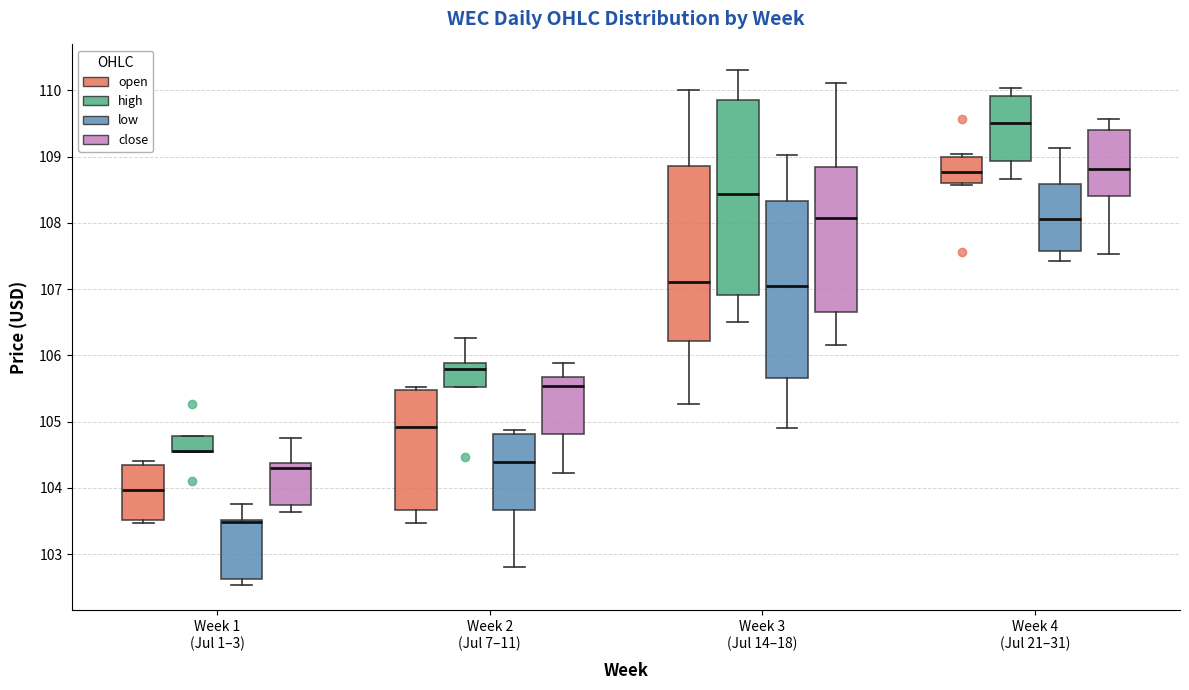

Reading left to right, read every box against the y-axis: the position of its median line, the range the box covers, and the ends of its whiskers. The values are not printed on the chart, so give them approximately, as read against the axis.

Week 1 (Jul 1–3) (open): median 104.0, box 103.5 to 104.3, whiskers 103.5 (just below the box's lower edge) to 104.4
Week 1 (Jul 1–3) (high): median 104.6 (drawn on the box's lower edge), box 104.5 to 104.8, whiskers 104.5 to 104.8
Week 1 (Jul 1–3) (low): median 103.5 (drawn on the box's upper edge), box 102.6 to 103.5, whiskers 102.5 to 103.8
Week 1 (Jul 1–3) (close): median 104.3, box 103.7 to 104.4, whiskers 103.6 to 104.8
Week 2 (Jul 7–11) (open): median 104.9, box 103.7 to 105.5, whiskers 103.5 to 105.5 (just above the box's upper edge)
Week 2 (Jul 7–11) (high): median 105.8, box 105.5 to 105.9, whiskers 105.5 to 106.3
Week 2 (Jul 7–11) (low): median 104.4, box 103.7 to 104.8, whiskers 102.8 to 104.9
Week 2 (Jul 7–11) (close): median 105.5, box 104.8 to 105.7, whiskers 104.2 to 105.9
Week 3 (Jul 14–18) (open): median 107.1, box 106.2 to 108.9, whiskers 105.3 to 110.0
Week 3 (Jul 14–18) (high): median 108.4, box 106.9 to 109.8, whiskers 106.5 to 110.3
Week 3 (Jul 14–18) (low): median 107.1, box 105.7 to 108.3, whiskers 104.9 to 109.0
Week 3 (Jul 14–18) (close): median 108.1, box 106.7 to 108.8, whiskers 106.2 to 110.1
Week 4 (Jul 21–31) (open): median 108.8, box 108.6 to 109.0, whiskers 108.6 (just below the box's lower edge) to 109.0 (just above the box's upper edge)
Week 4 (Jul 21–31) (high): median 109.5, box 108.9 to 109.9, whiskers 108.7 to 110.0
Week 4 (Jul 21–31) (low): median 108.1, box 107.6 to 108.6, whiskers 107.4 to 109.1
Week 4 (Jul 21–31) (close): median 108.8, box 108.4 to 109.4, whiskers 107.5 to 109.6